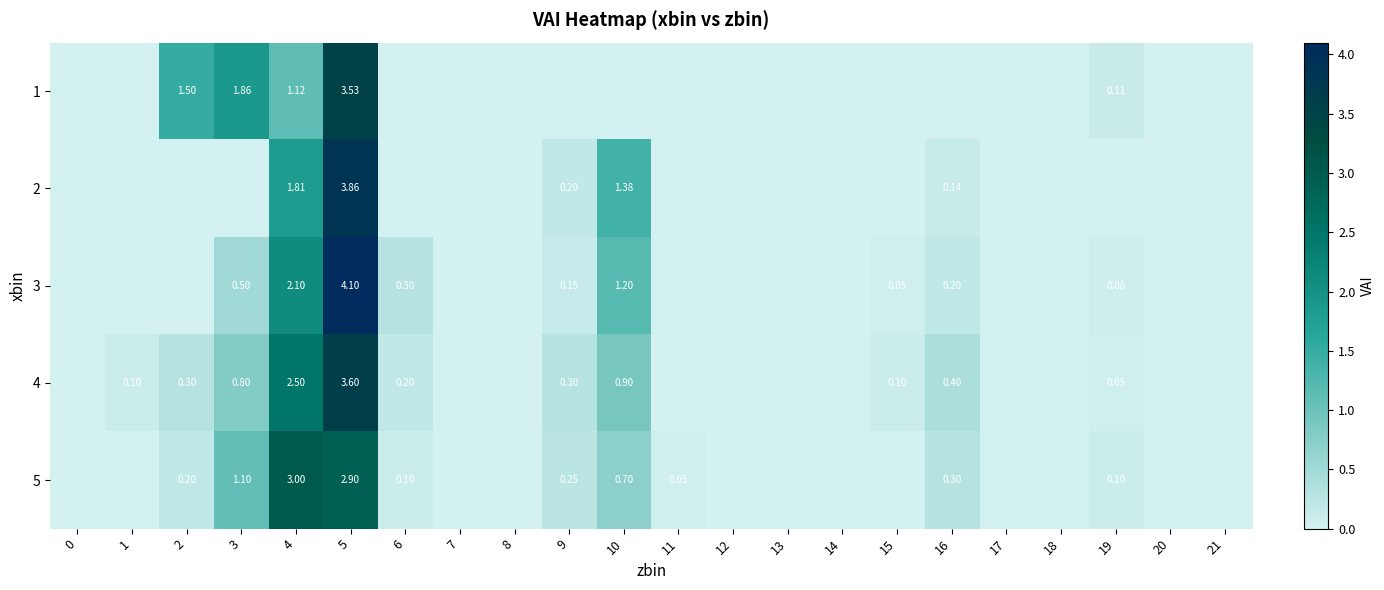

What is the difference between the row_0 values at 3 and 18?

1.9